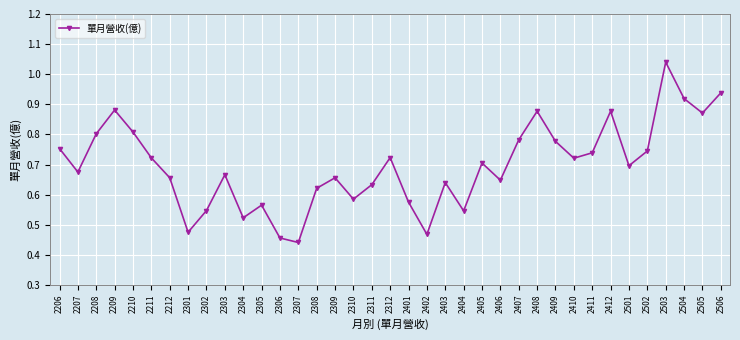

How many lines are shown in the chart?

1